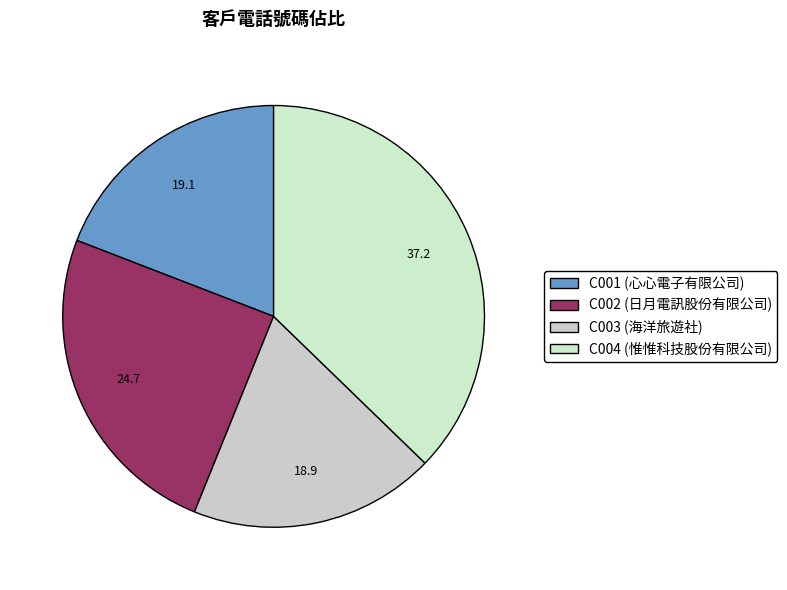

Count the number of slices in the pie.

4